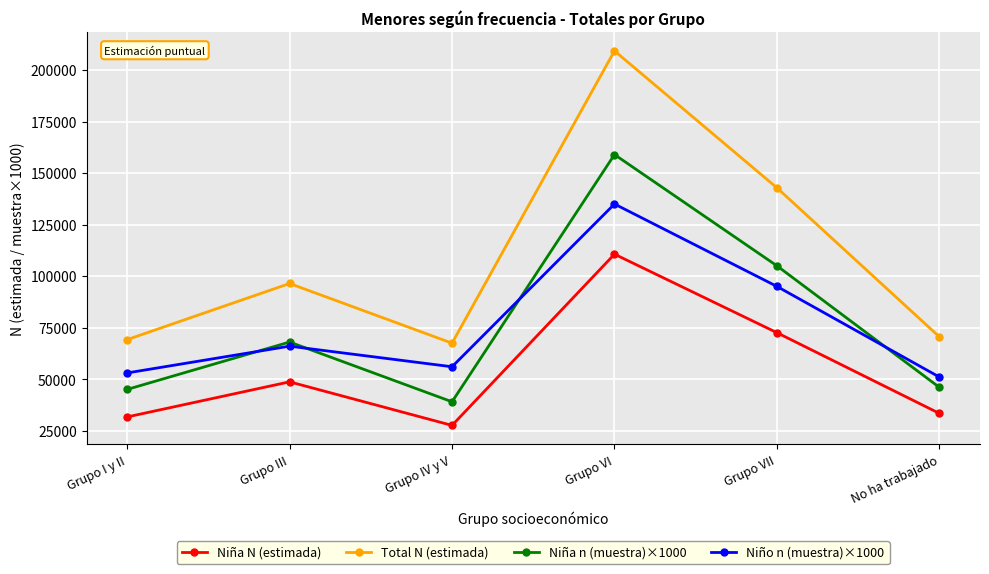

What is the sum of the Total N (estimada) values at Grupo I y II and Grupo VI?

278492